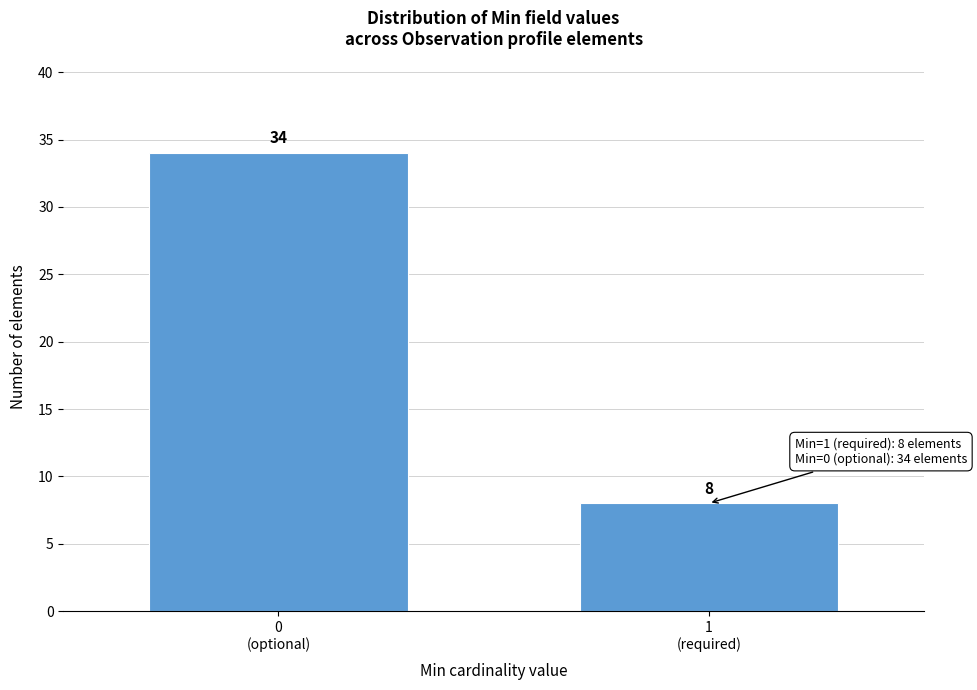

Reading left to right, extract all data points from this chart.

34	8